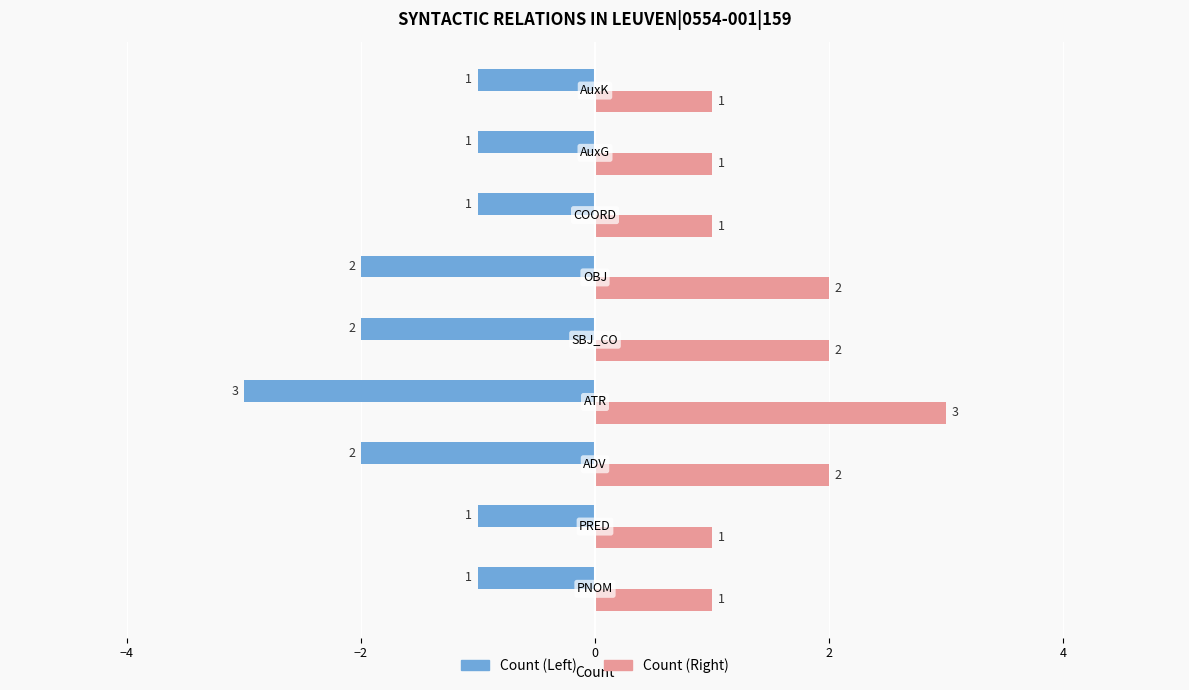

What is the difference between the second highest and minimum values in the Count (Left) series?

2